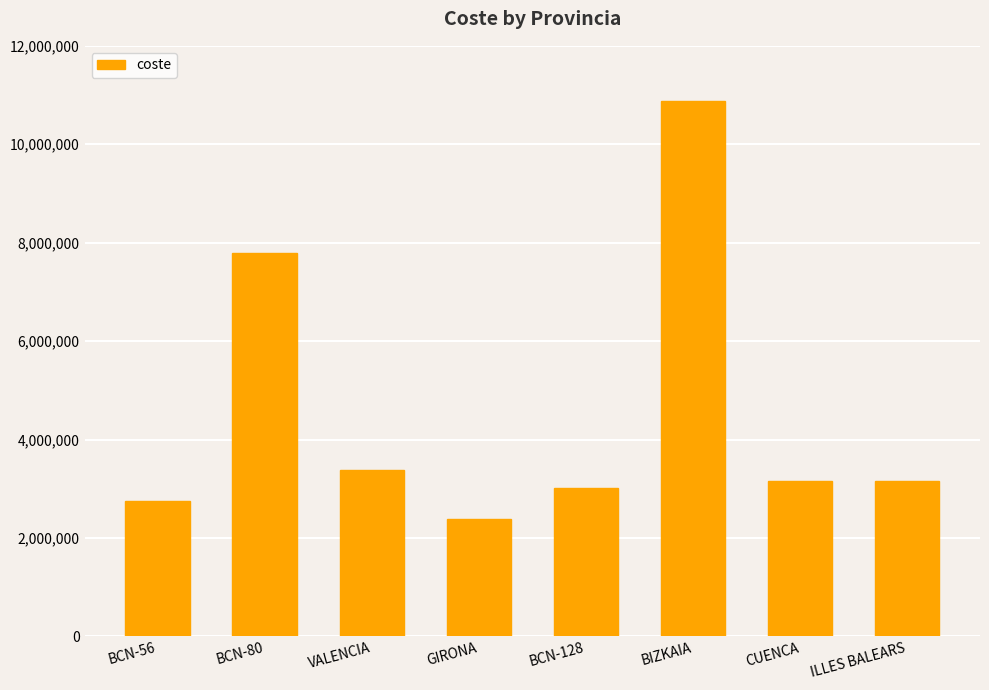

The chart shows a value of 3017110 at BCN-128. True or false?

True